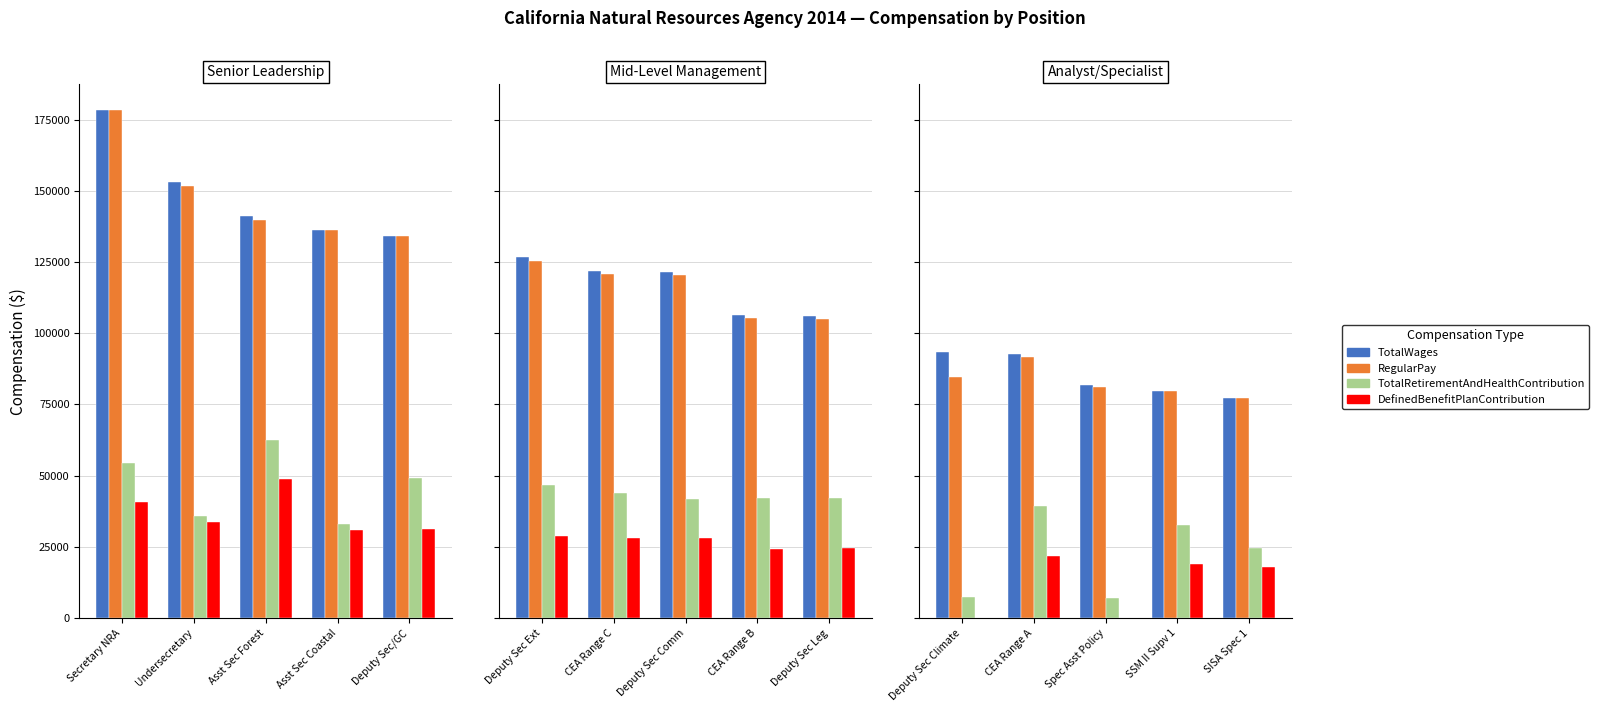

Which series has the widest spread of values?

TotalRetirementAndHealthContribution